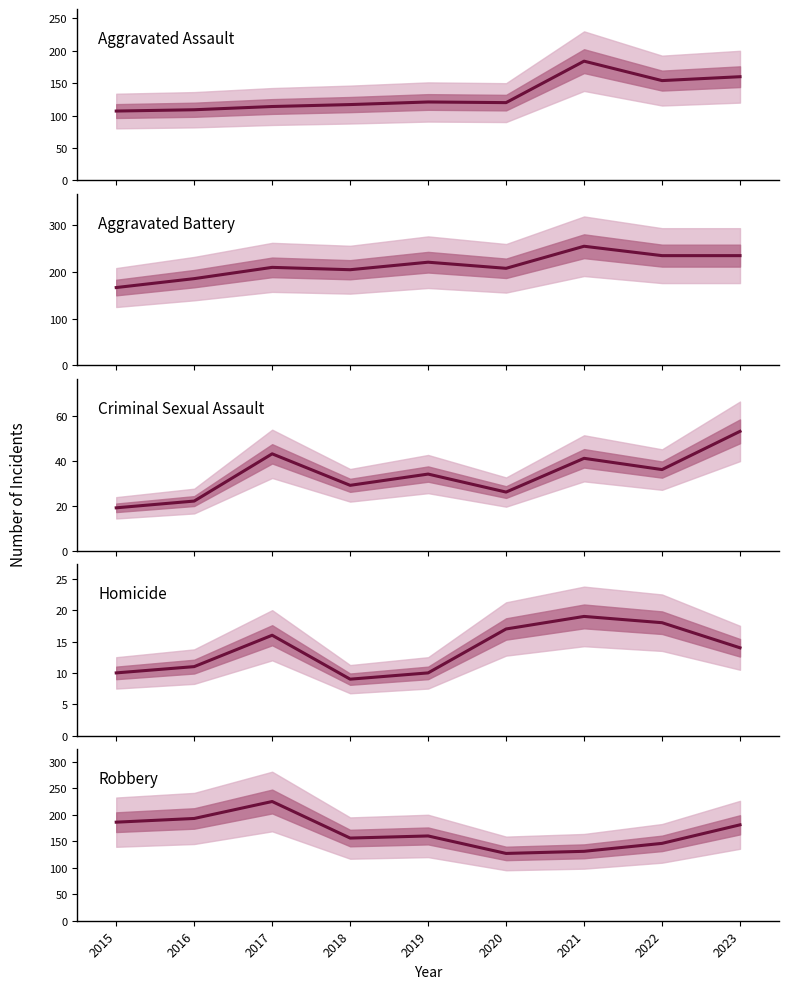

Where is Criminal Sexual Assault nearest to the value 36?

2022